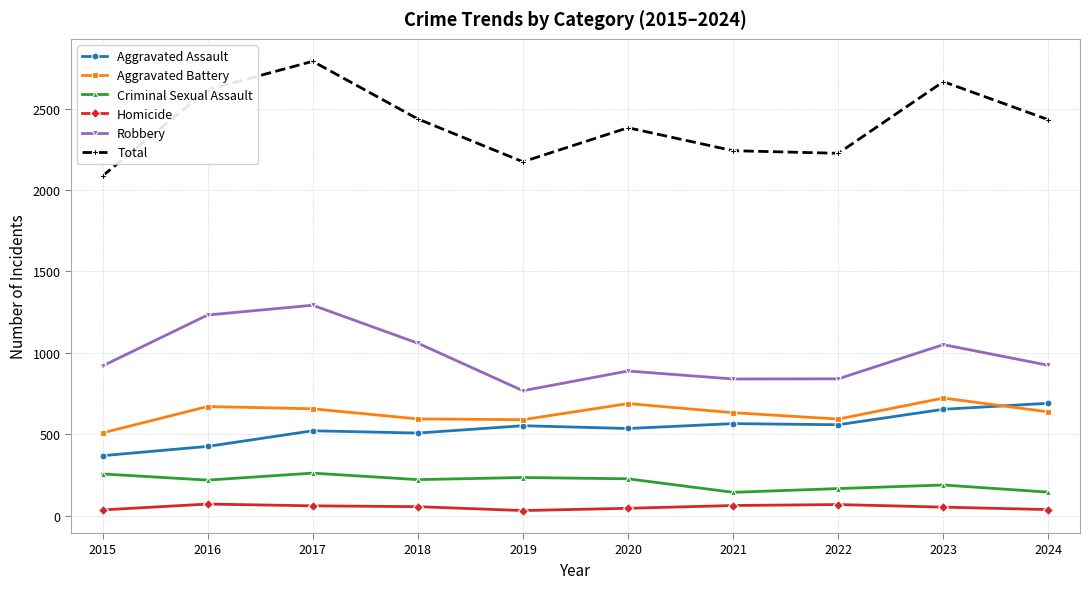

The Robbery series shows 457 at 2021. True or false?

False